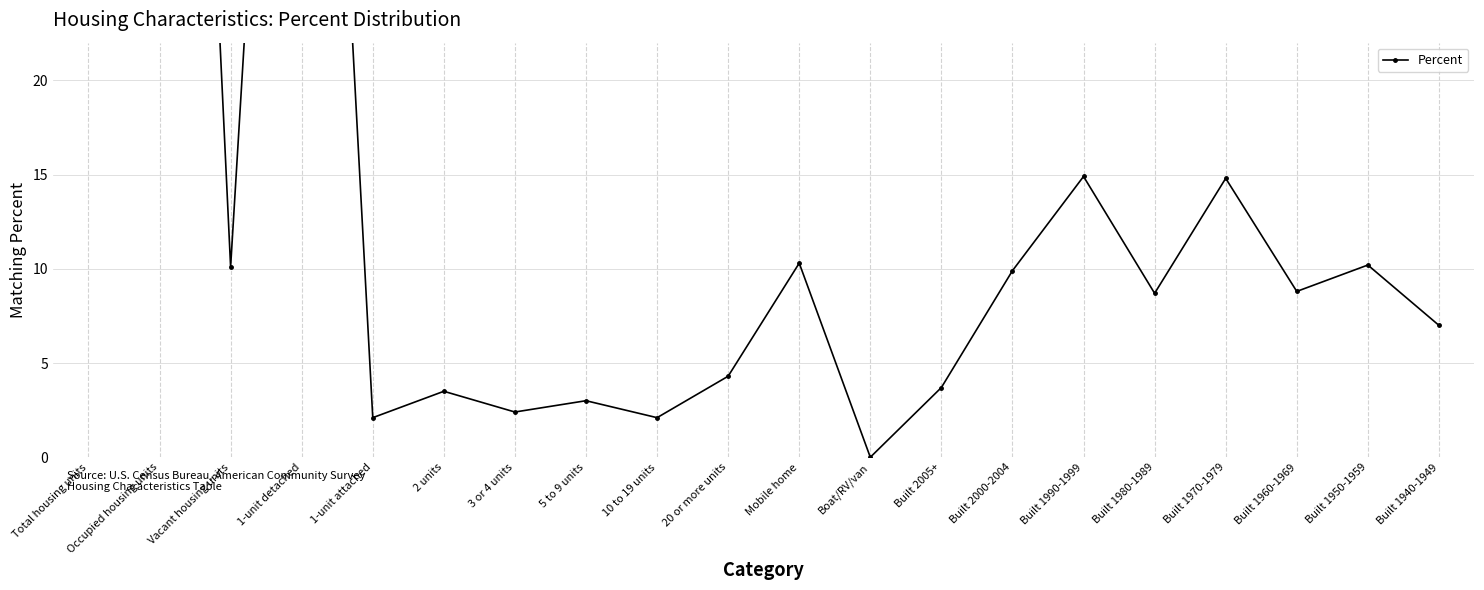

What is the change in value from 1-unit attached to Built 2005+?

+1.6